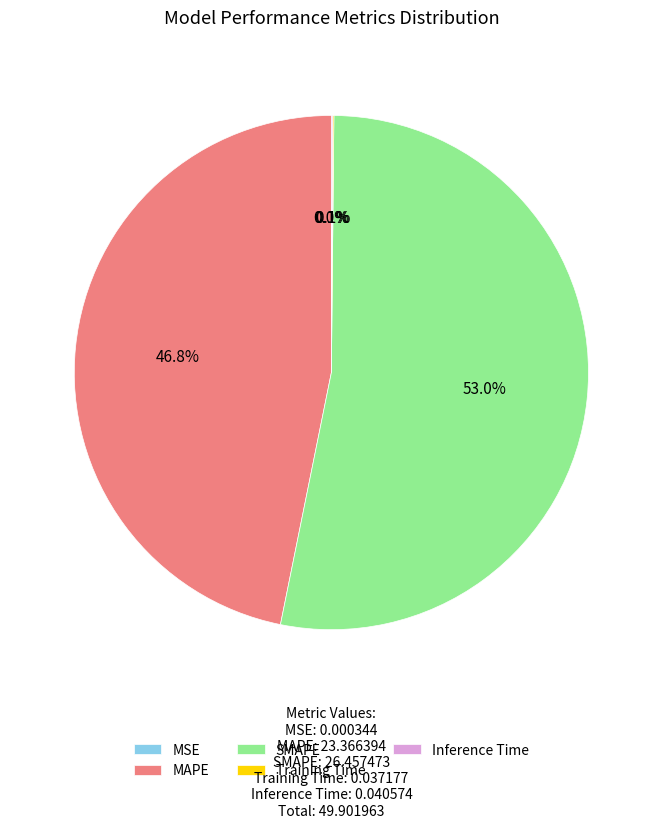

What percentage is NOT represented by SMAPE?

47.0%